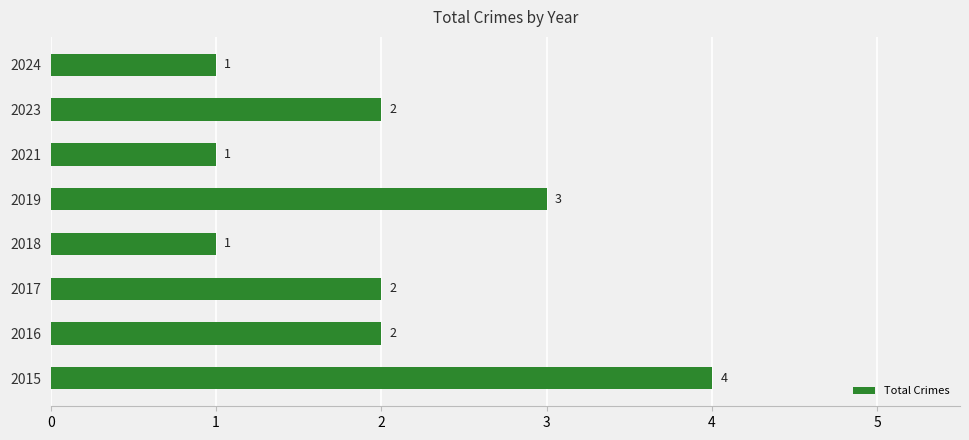

Reading bottom to top, what are all the values shown in this chart?

4	2	2	1	3	1	2	1